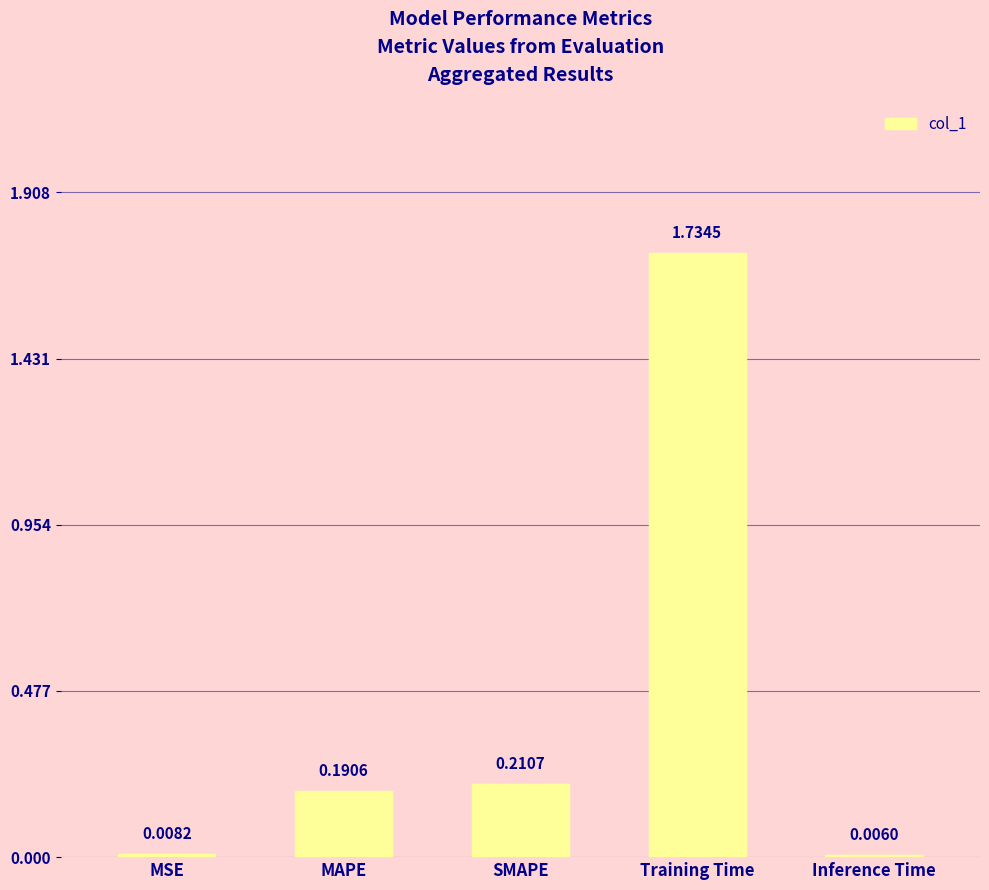

Are the bars horizontal?

No